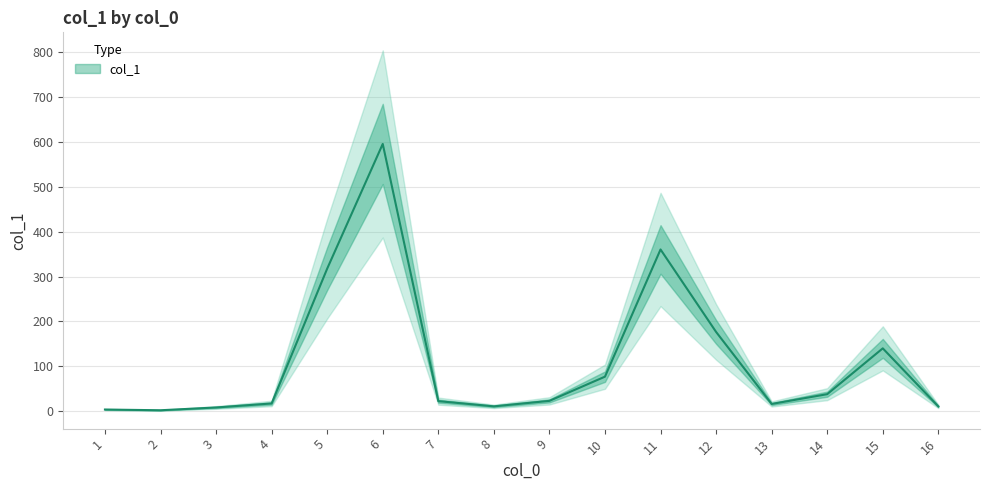

List the labels in order of value, largest first.

6, 11, 5, 12, 15, 10, 14, 9, 7, 4, 13, 8, 16, 3, 1, 2